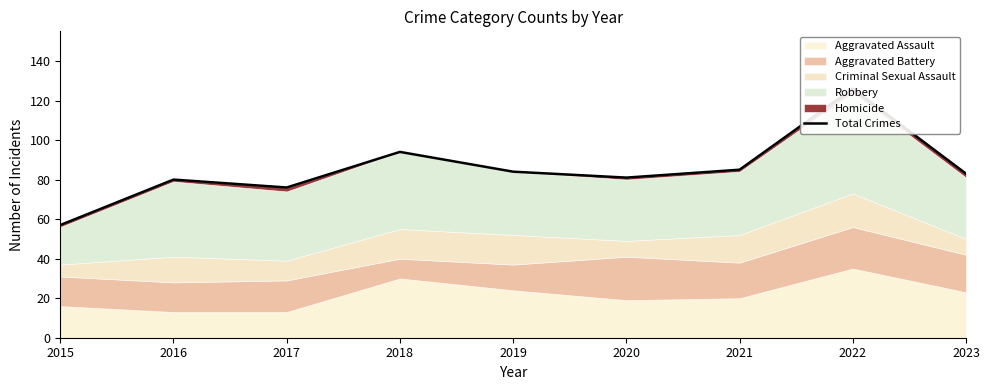

What is the approximate value at 2015, to the nearest 10?

60